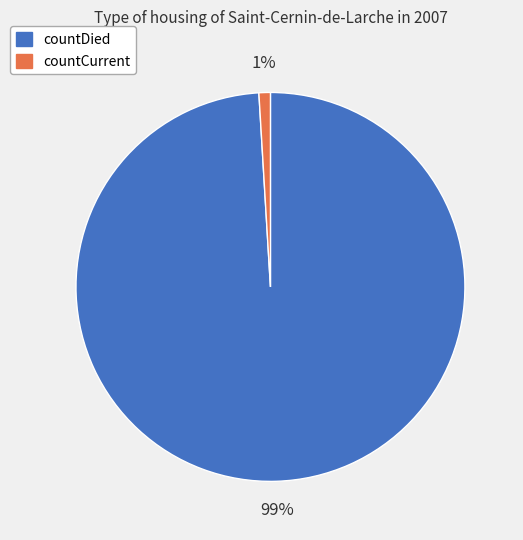

Is it true that countDied is 99% of the pie?

True